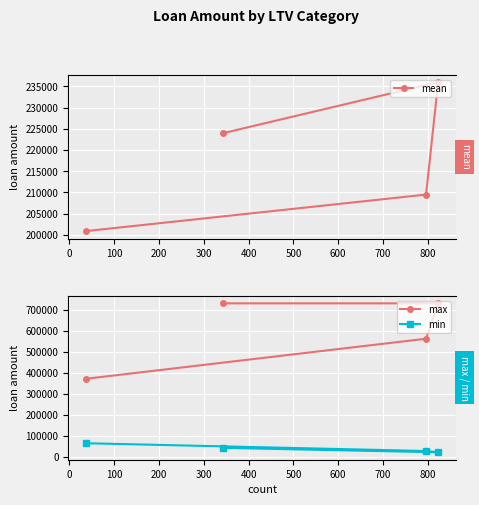

True or false: min and mean intersect in this chart.

False